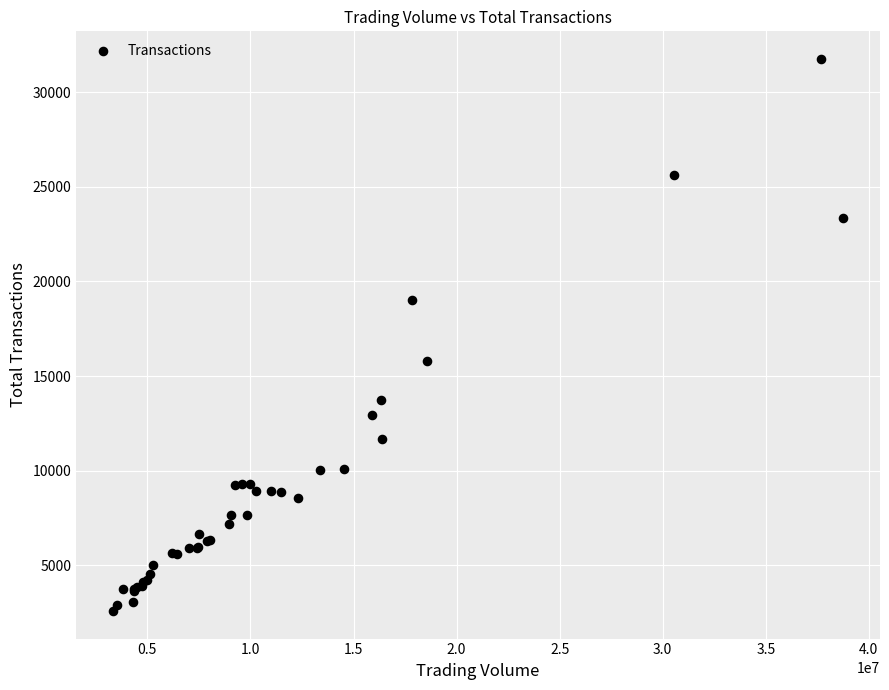

What Y value in the scatter plot is closest to 17170?

15807